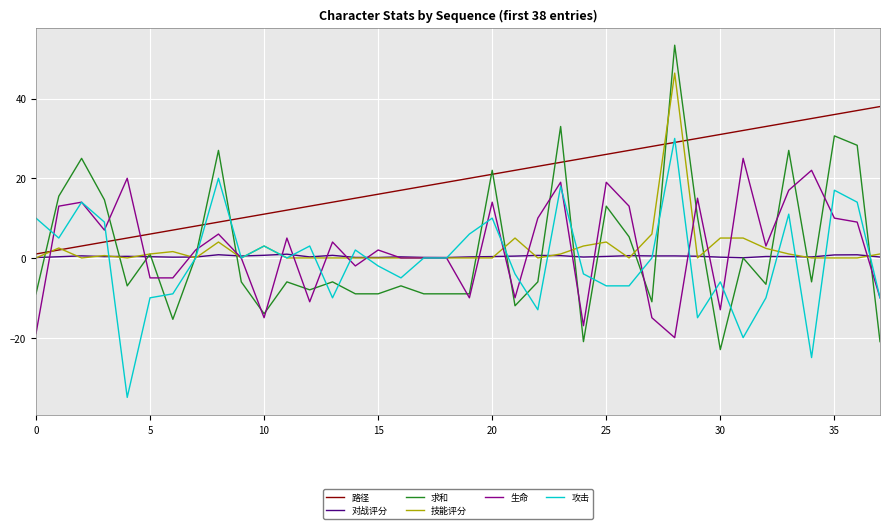

Rank the series by their maximum value, from highest to lowest.

求和, 技能评分, 路径, 攻击, 生命, 对战评分